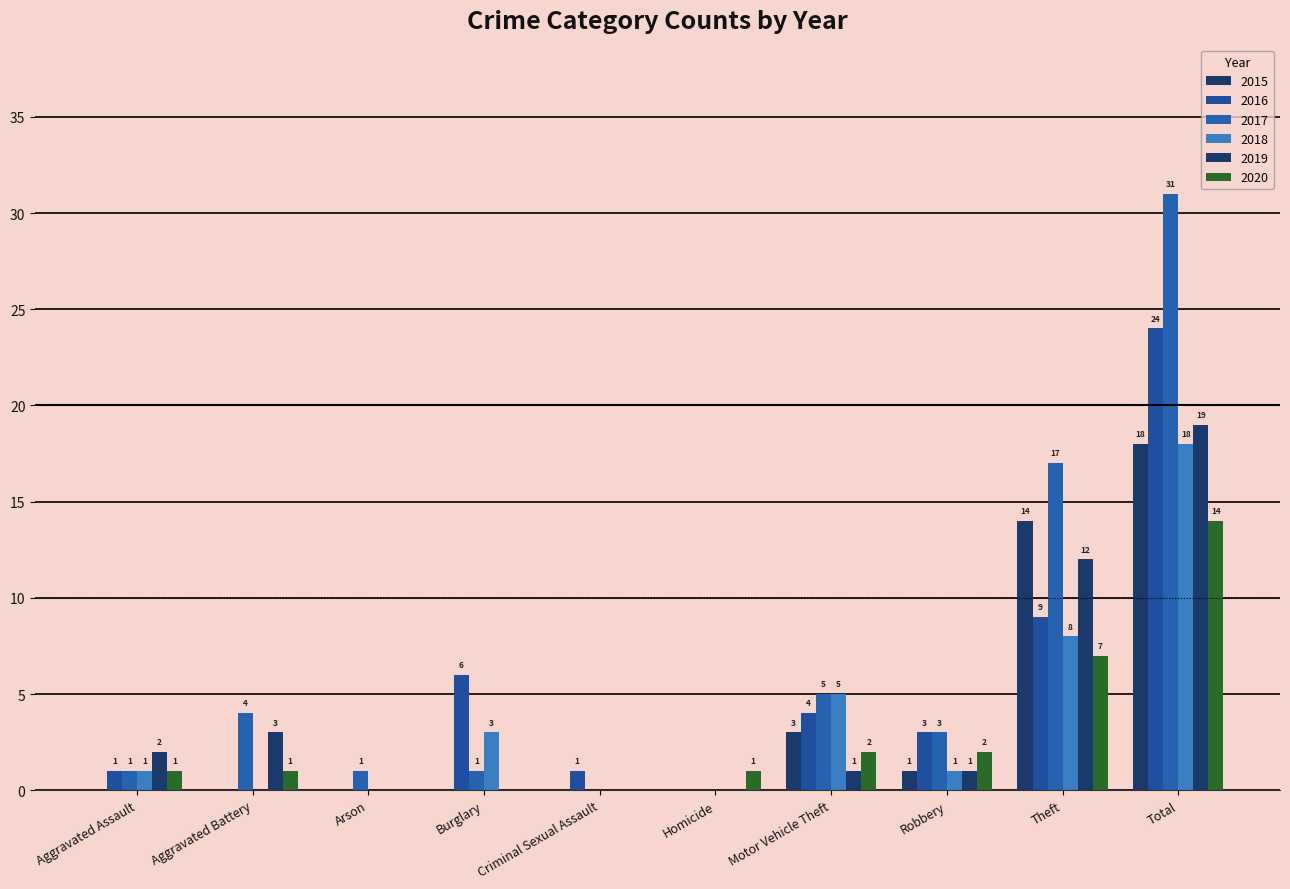

Rank the series by their maximum value, from highest to lowest.

2017, 2016, 2019, 2015, 2018, 2020